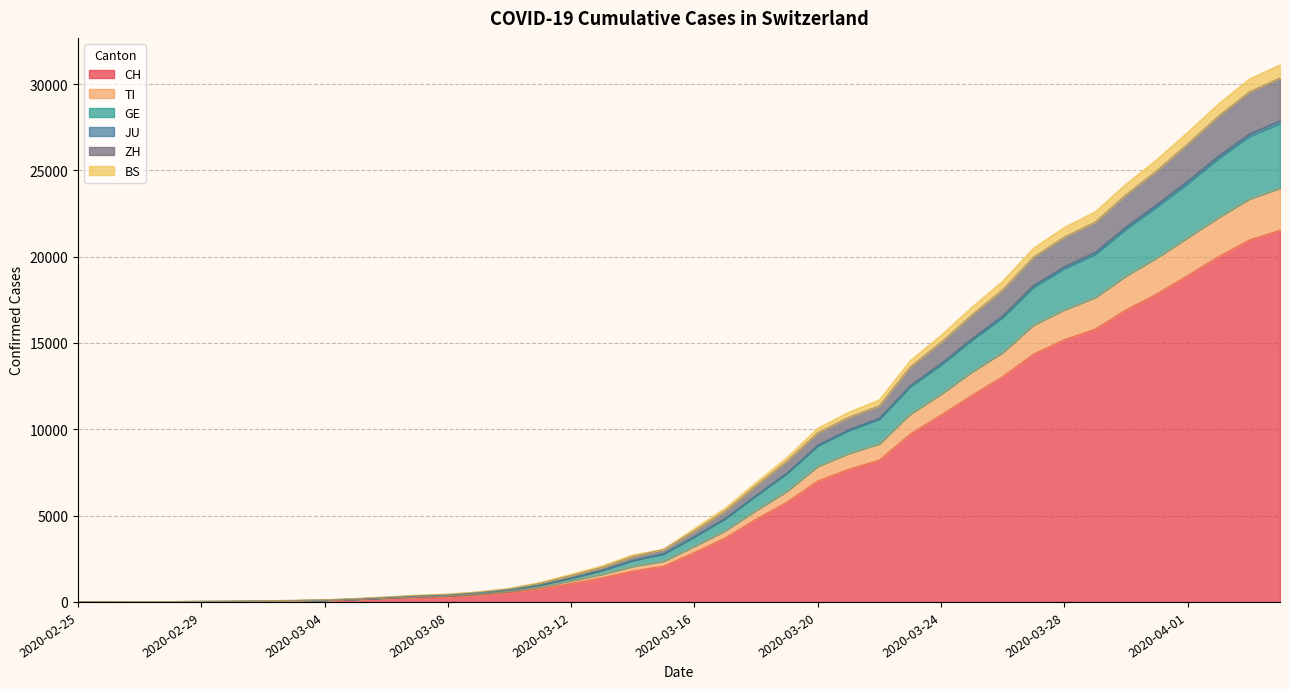

What is the maximum value shown in the chart?

31117